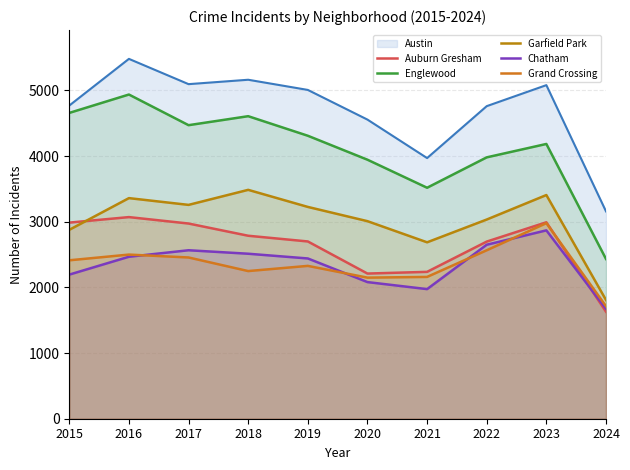

What are all the series names shown in the legend?

Austin, Auburn Gresham, Englewood, Garfield Park, Chatham, Grand Crossing